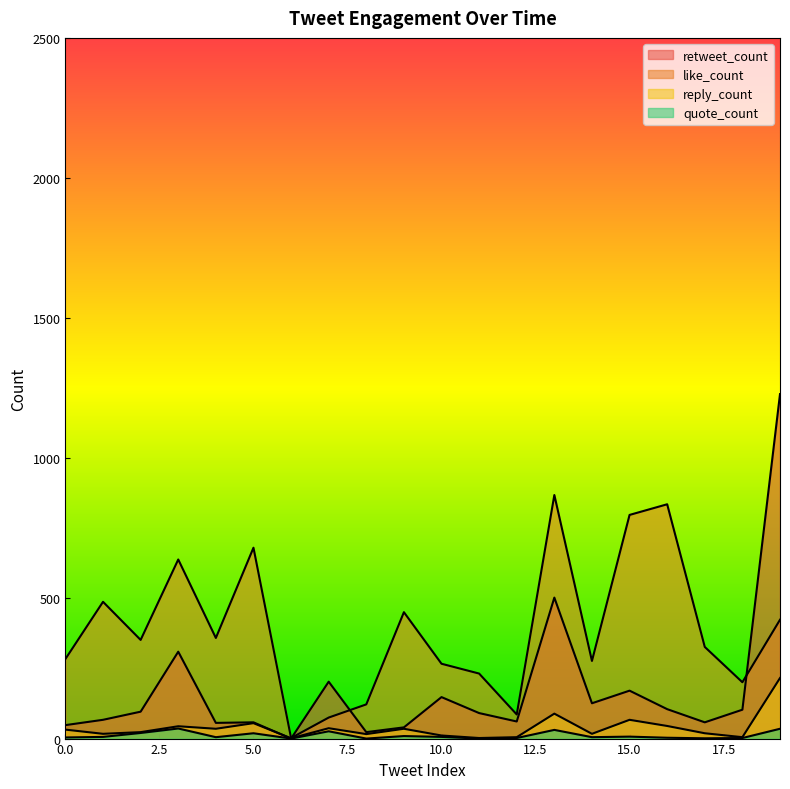

Does the chart display data point markers on the line(s)?

No